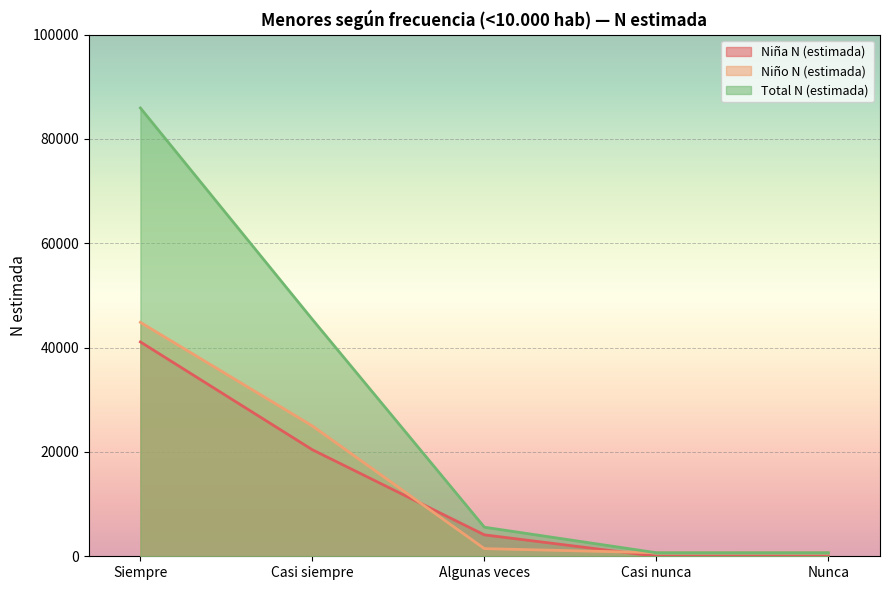

Is it true that Niña N (estimada) equals 0 at Nunca?

True